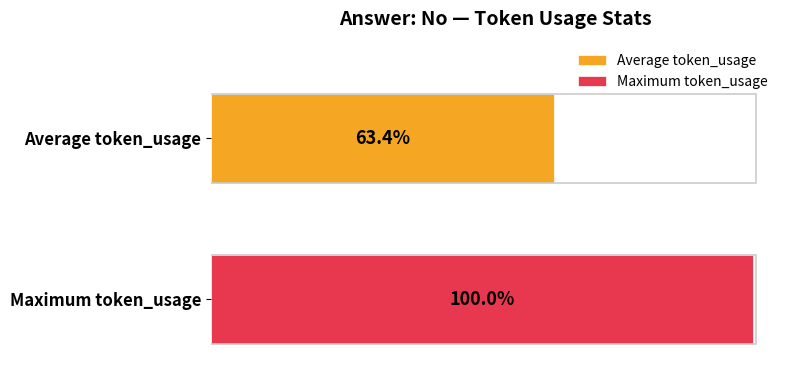

Rank the series by their maximum value, from lowest to highest.

Average token_usage, Maximum token_usage